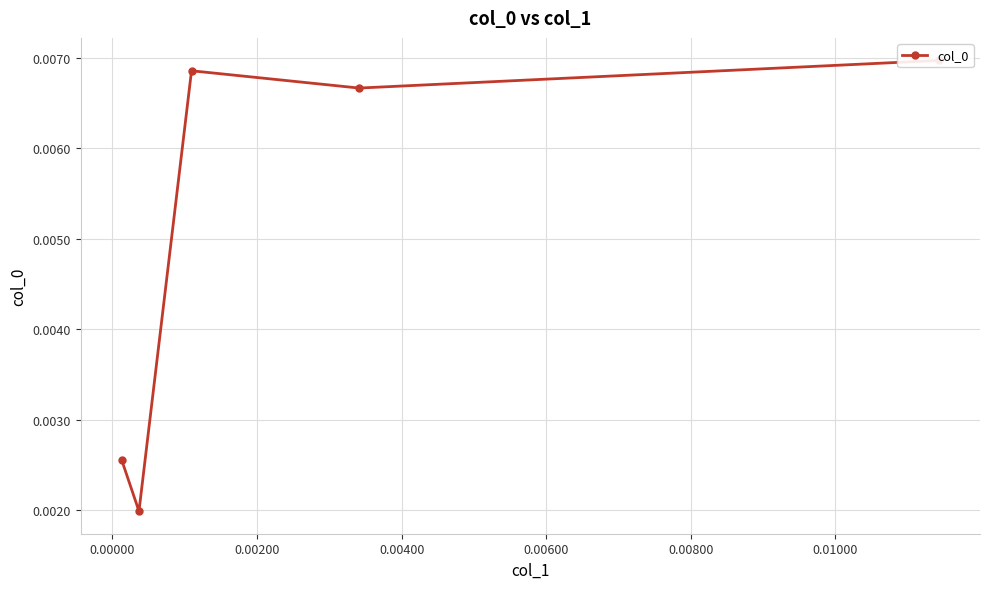

Is this an area chart (filled region under the line)?

No